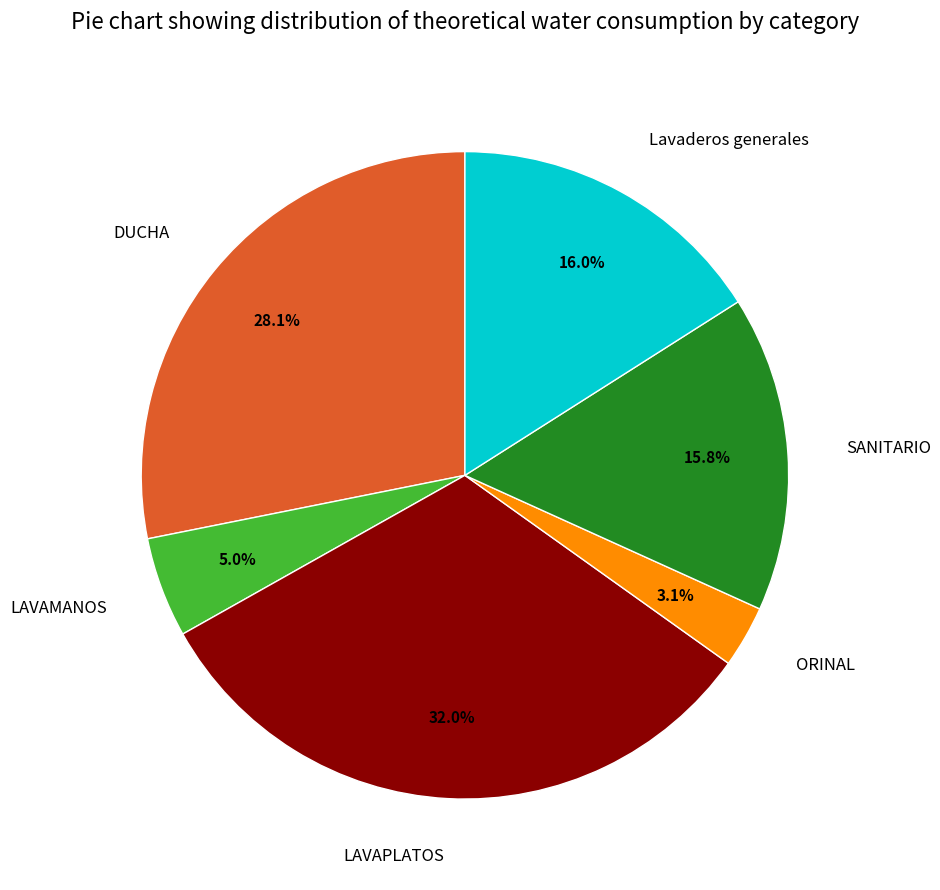

To the nearest percent, what is the difference between the largest and smallest slice percentages?

29%